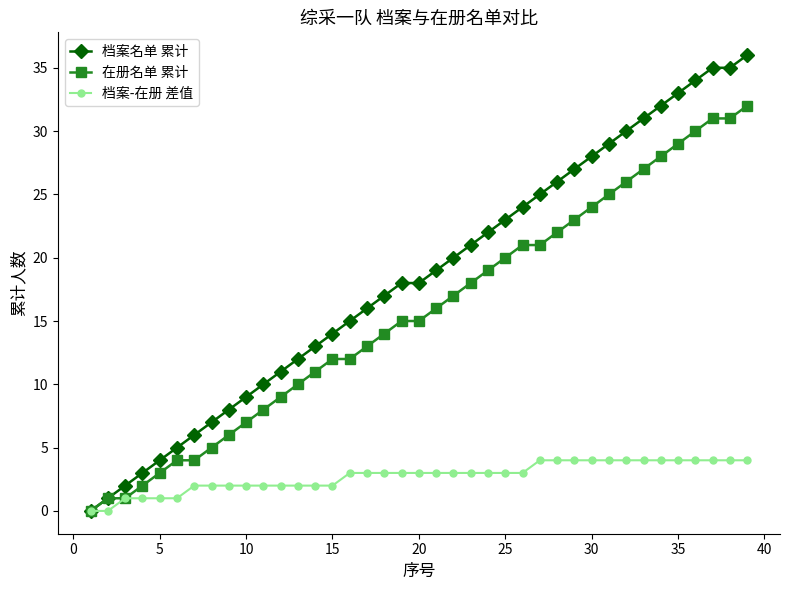

How many lines are shown in the chart?

3